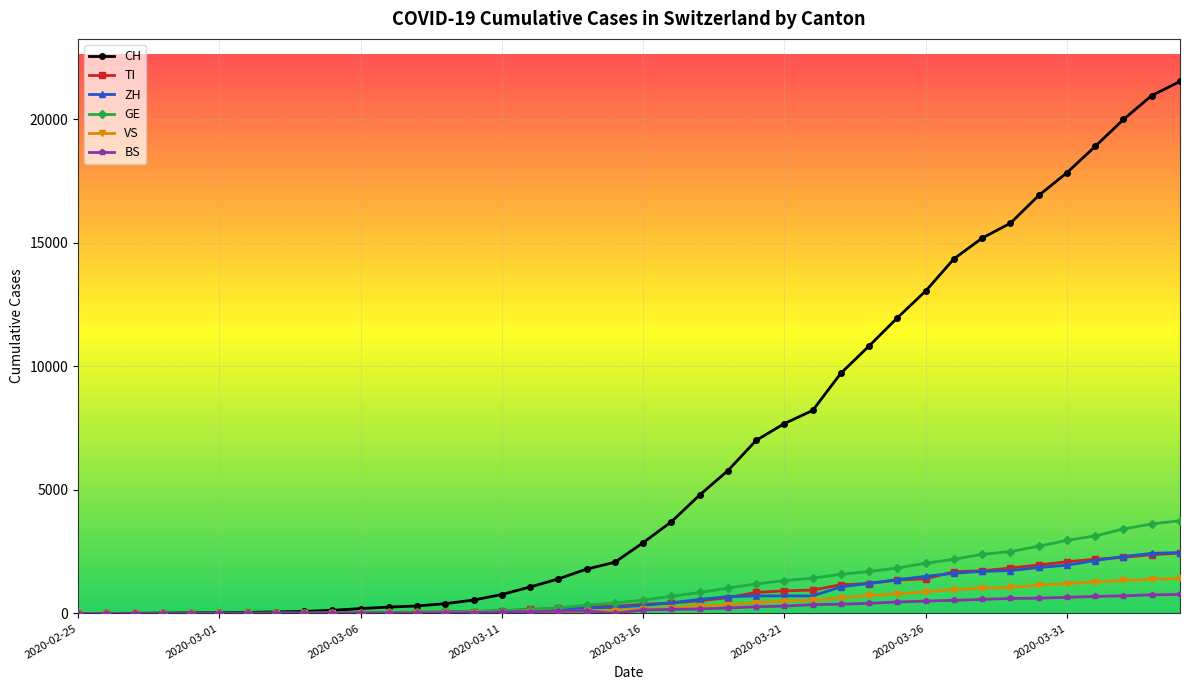

Which series has the largest total across all categories?

CH